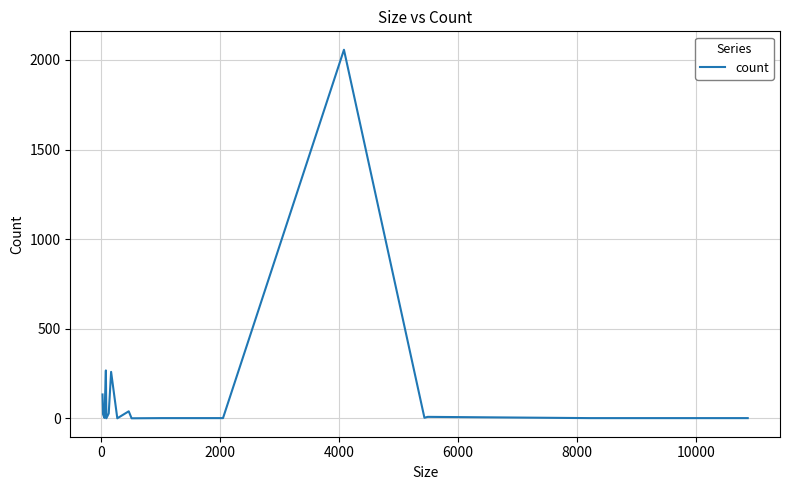

What is the maximum value shown in the chart?

2057